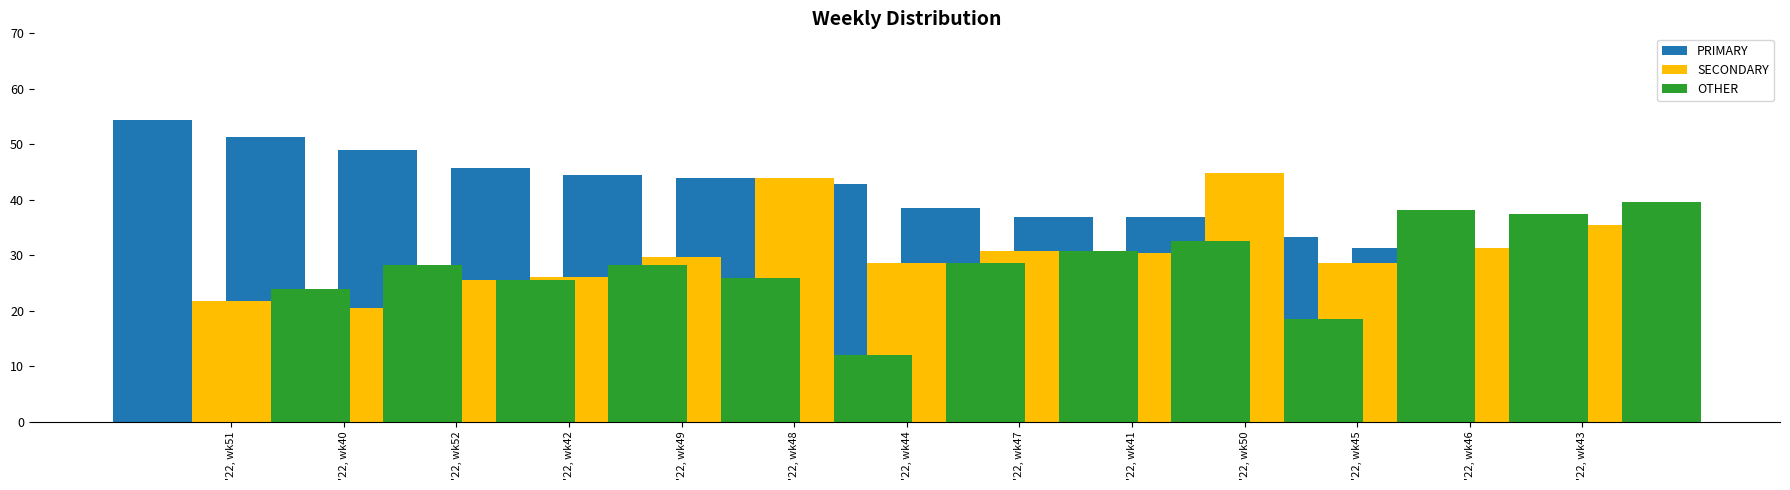

What is the difference between the maximum and second lowest values in the OTHER series?

21.2